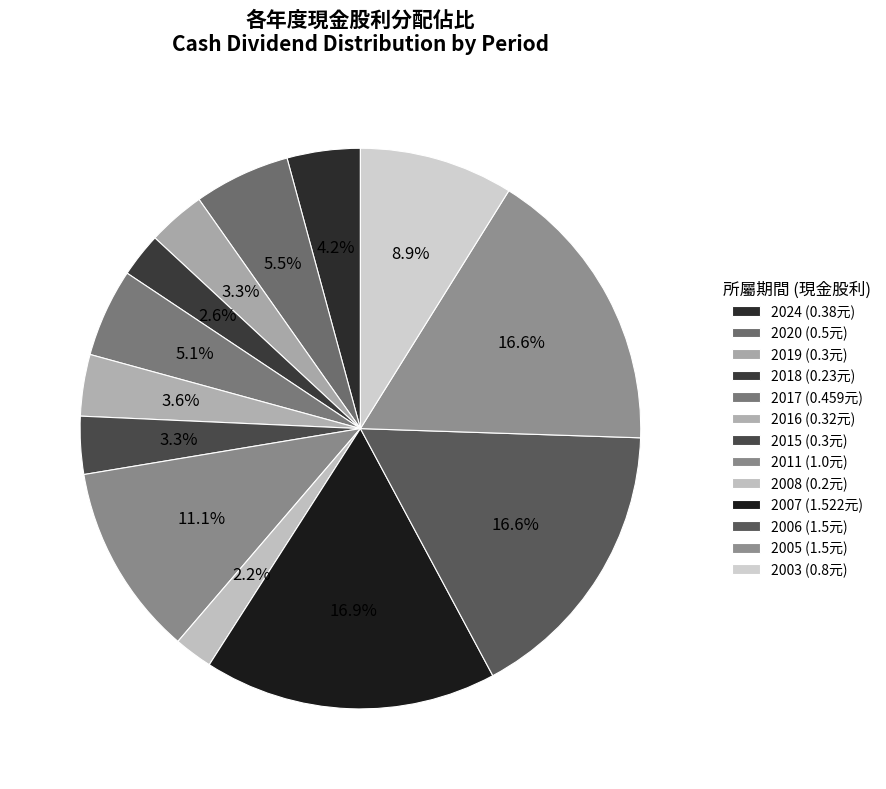

Is the sum of 2020 and 2008 greater than half?

No